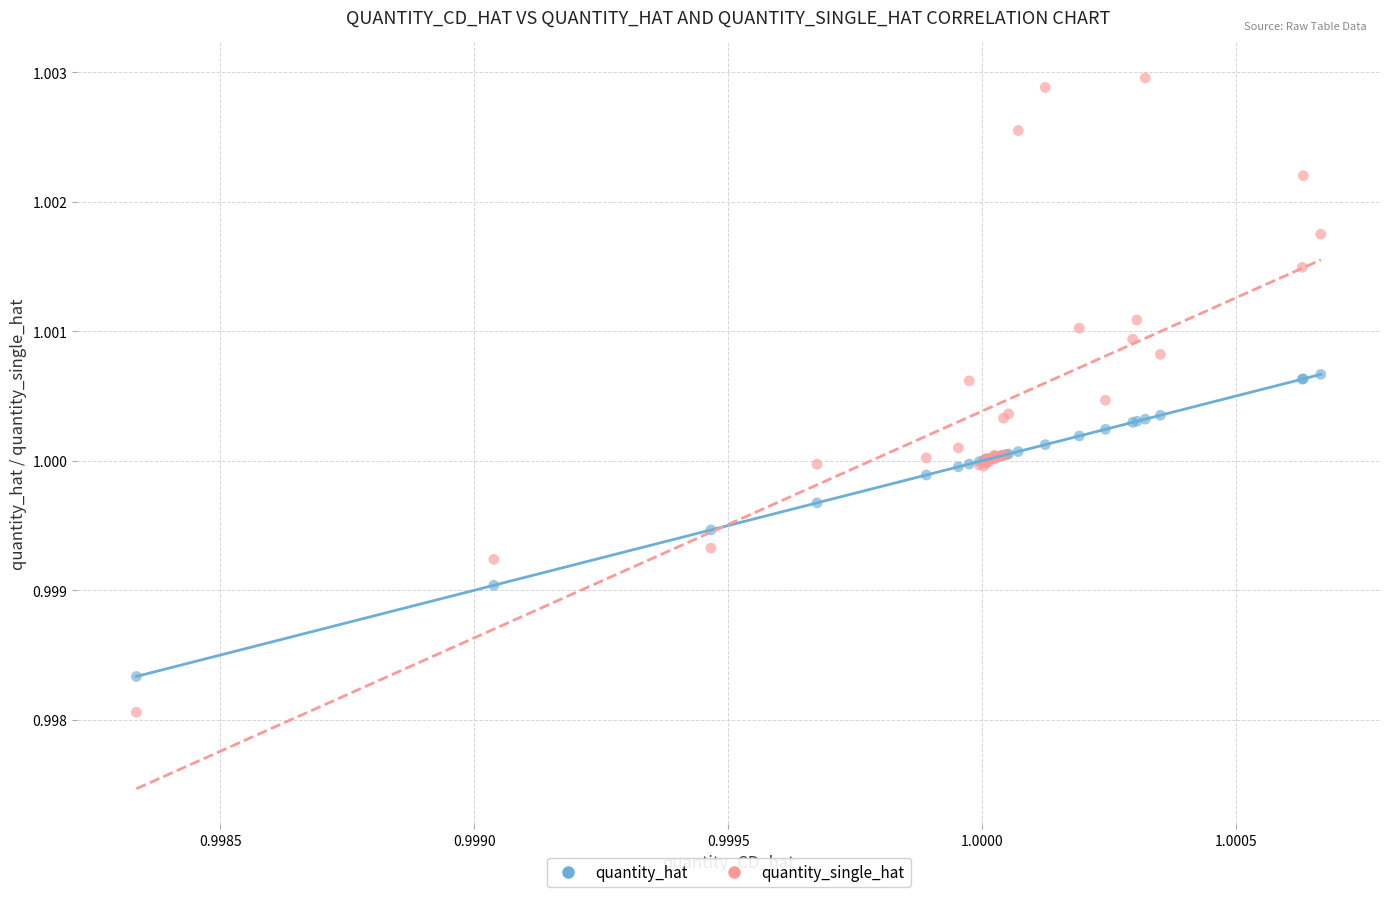

Which series reaches the minimum Y coordinate?

quantity_single_hat